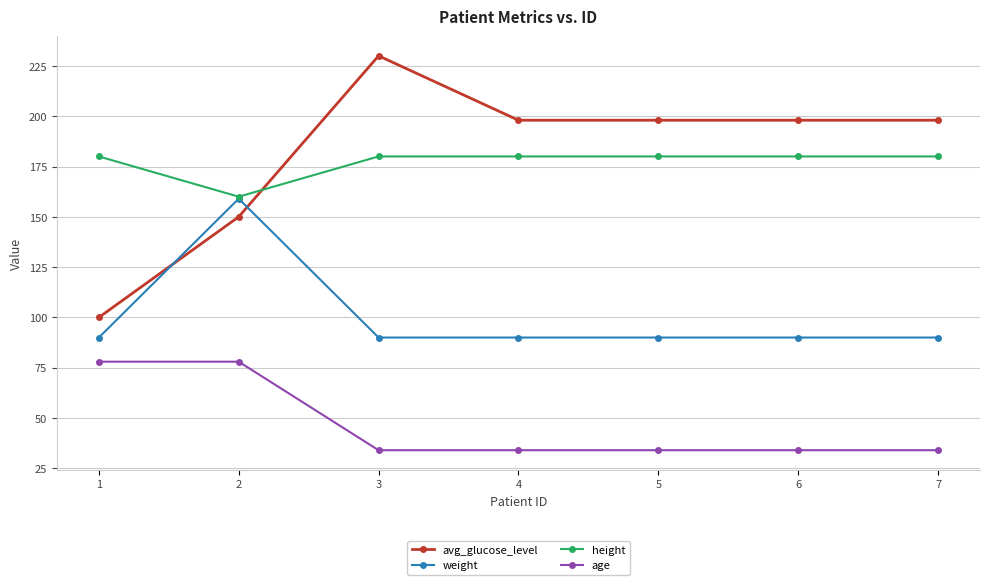

Count the age values in the range 34 to 78.

7